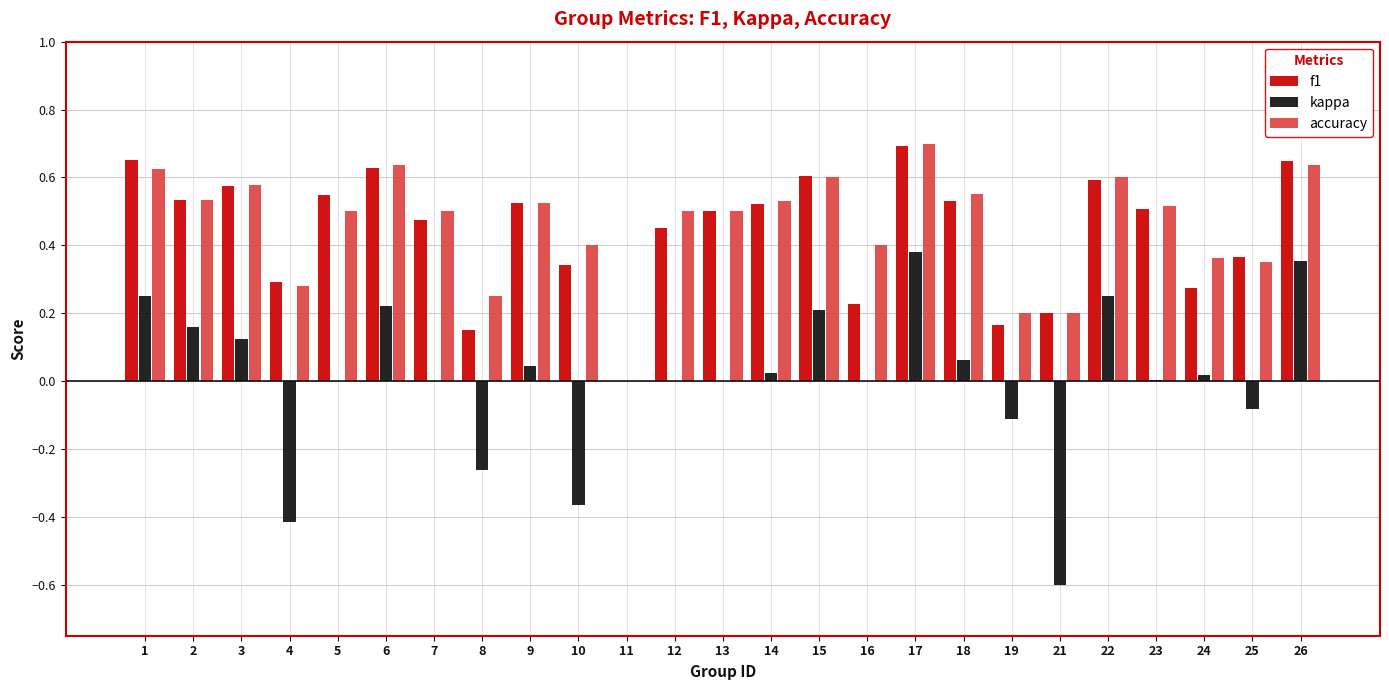

Is the value of f1 at 17 greater than the value of kappa at 22?

Yes